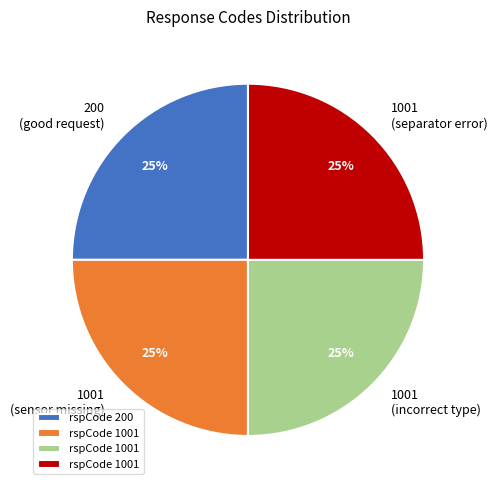

The 200 (good request) slice represents 11% of the pie. True or false?

False